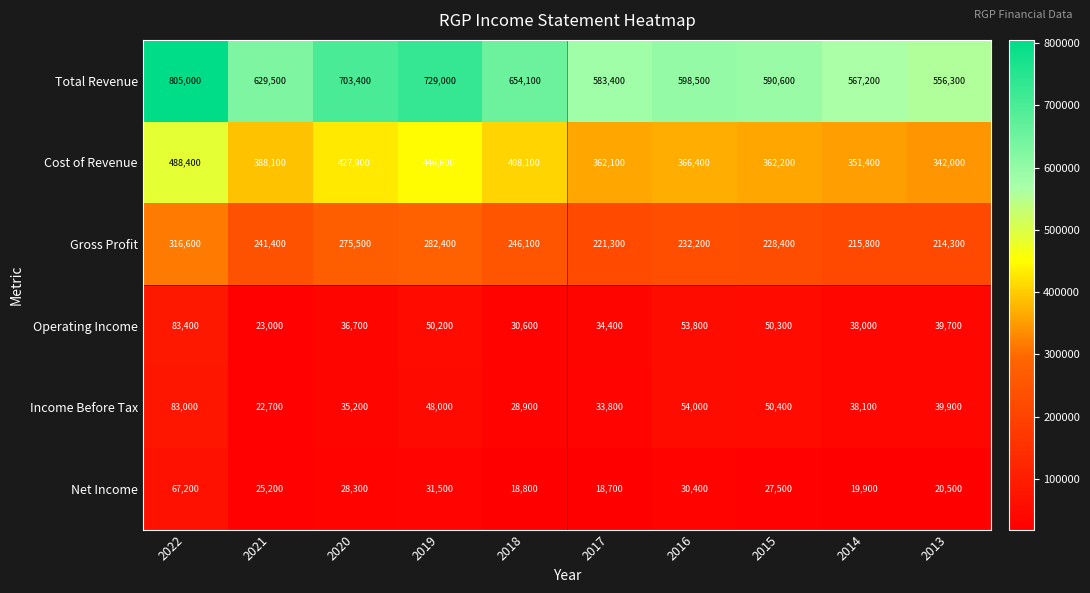

What is the difference between the Operating Income values at 2015 and 2016?

3500